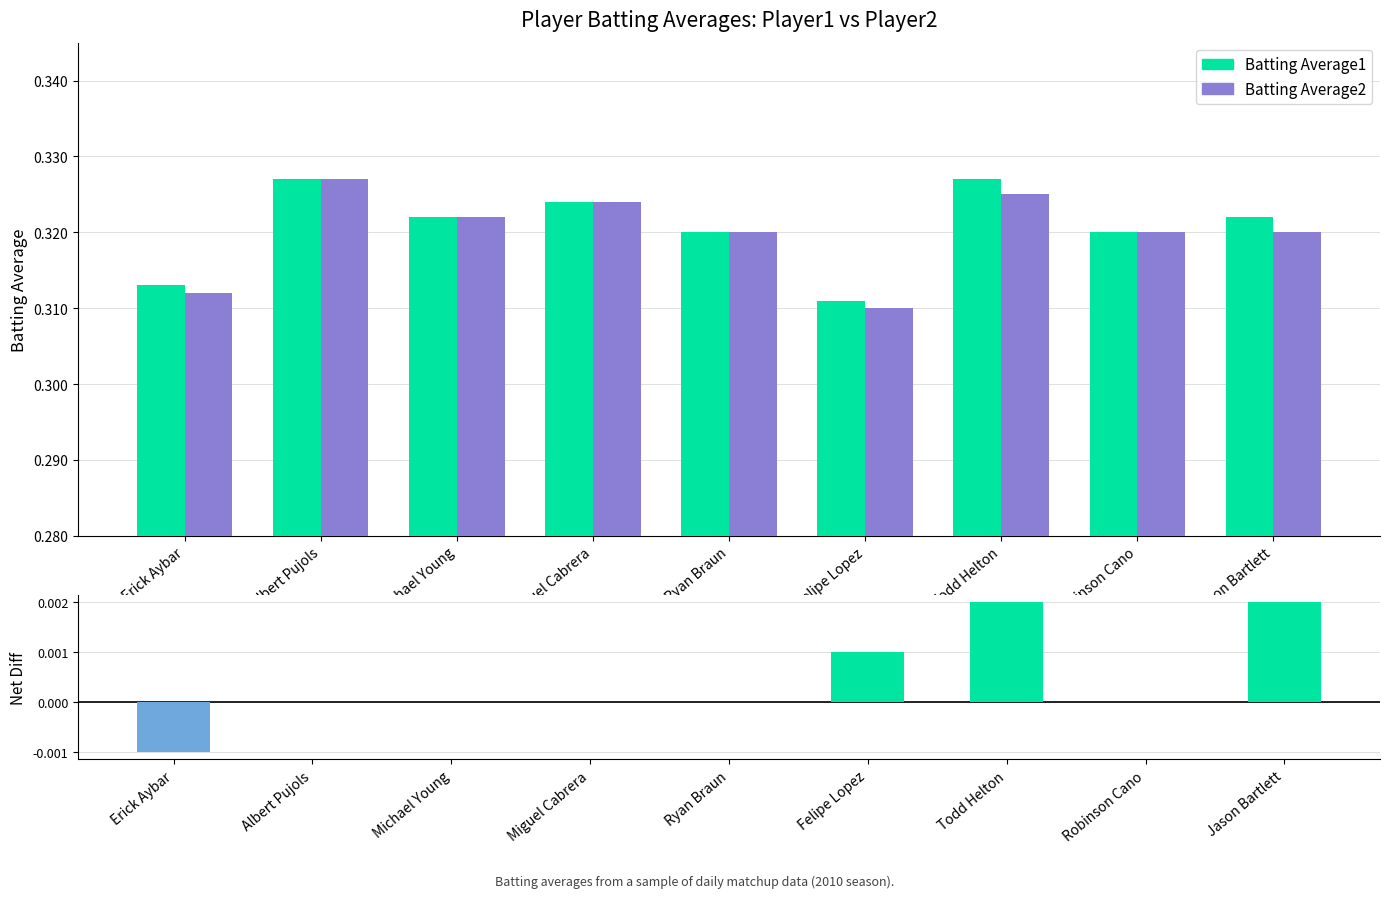

Rank the categories by Batting Average2 value from highest to lowest.

Albert Pujols, Todd Helton, Miguel Cabrera, Michael Young, Ryan Braun, Robinson Cano, Jason Bartlett, Erick Aybar, Felipe Lopez